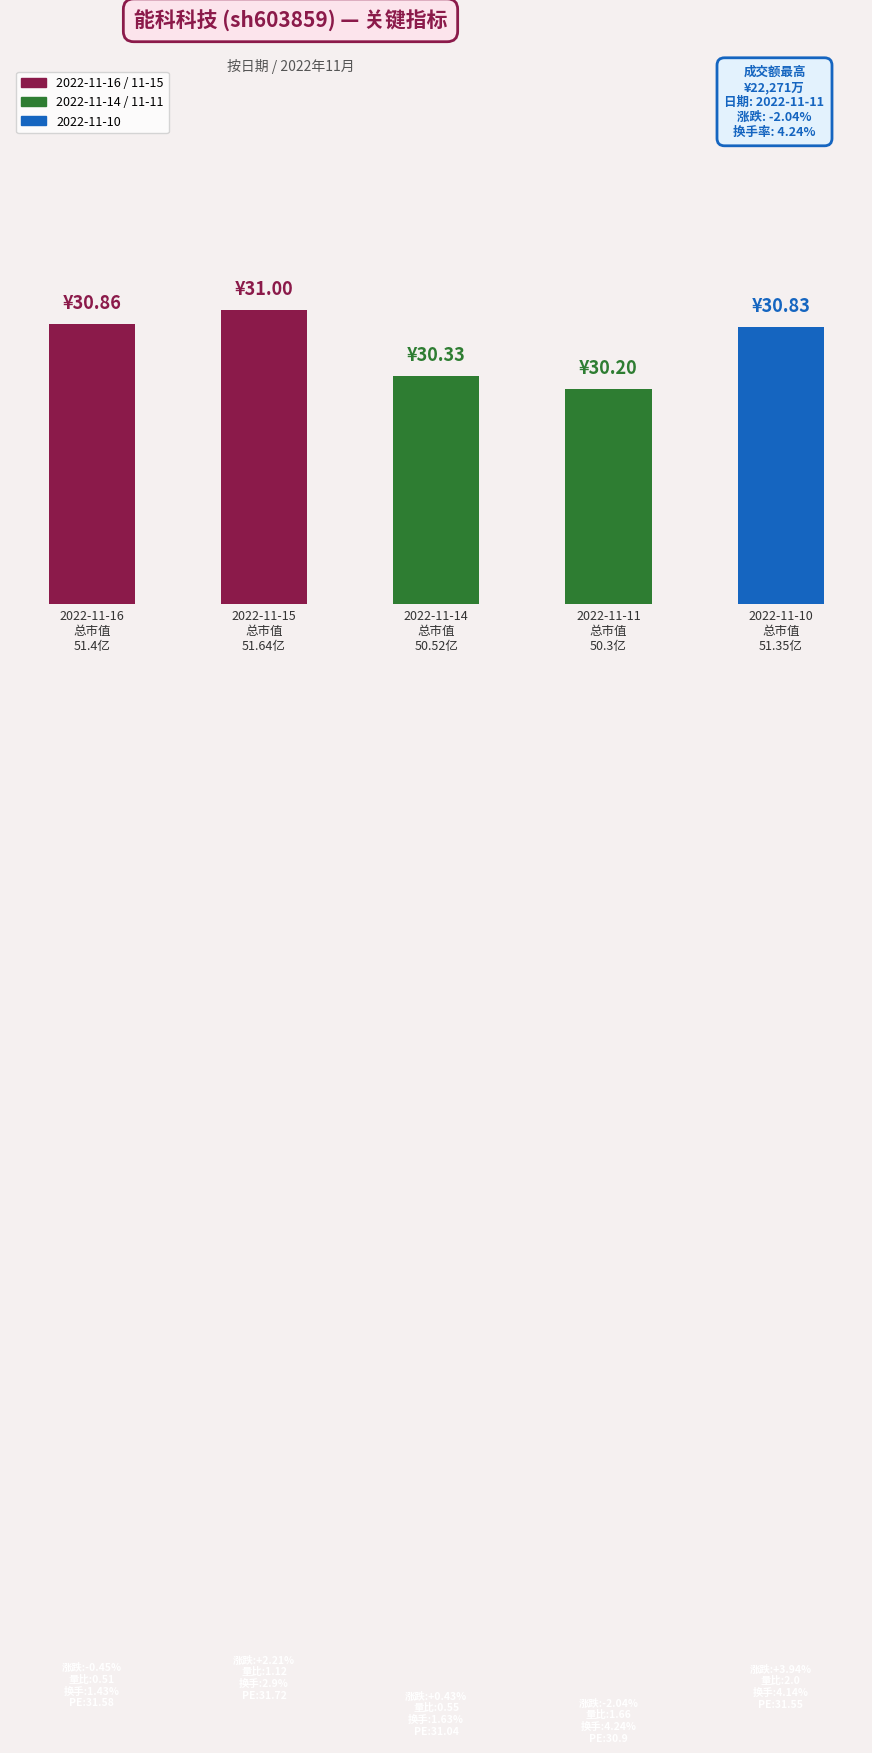

Between 2022-11-16
总市值
51.4亿 and 2022-11-11
总市值
50.3亿, which is larger?

2022-11-16
总市值
51.4亿